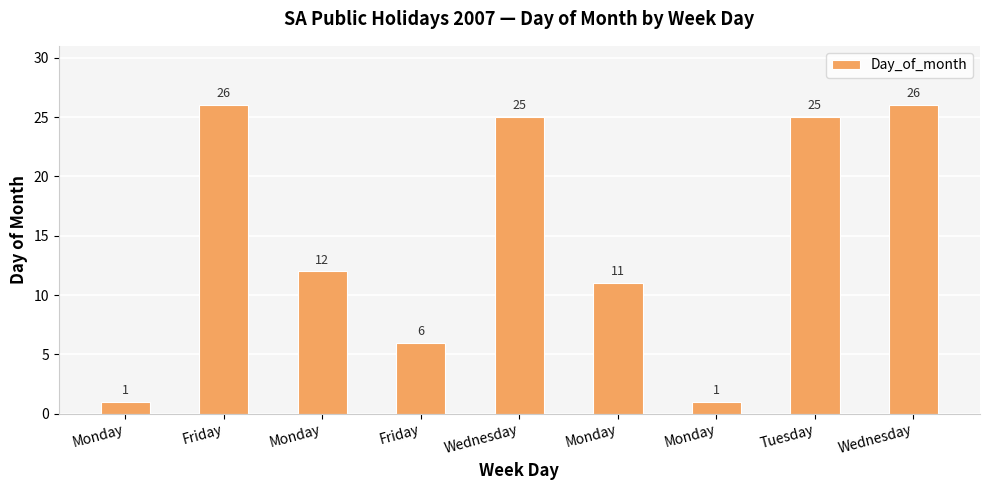

What is the label of the 6th bar from the right?

Friday